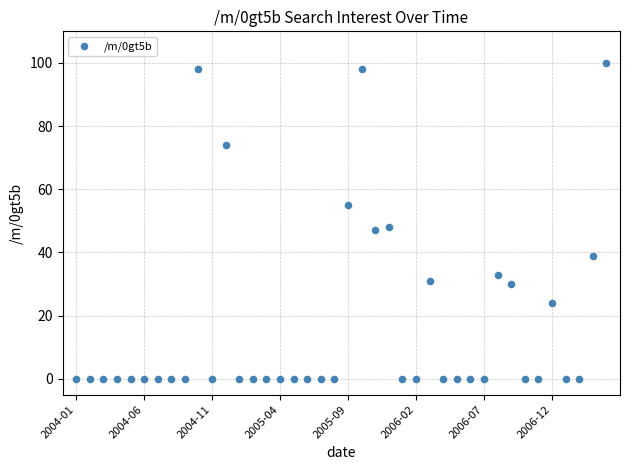

What is the range of Y values (max minus min)?

100